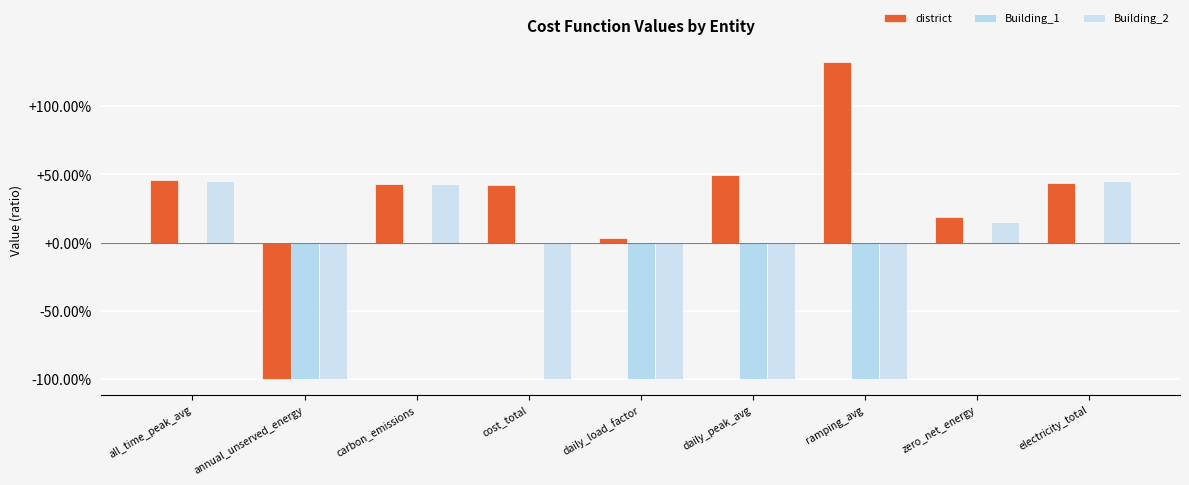

Are the bars horizontal?

No